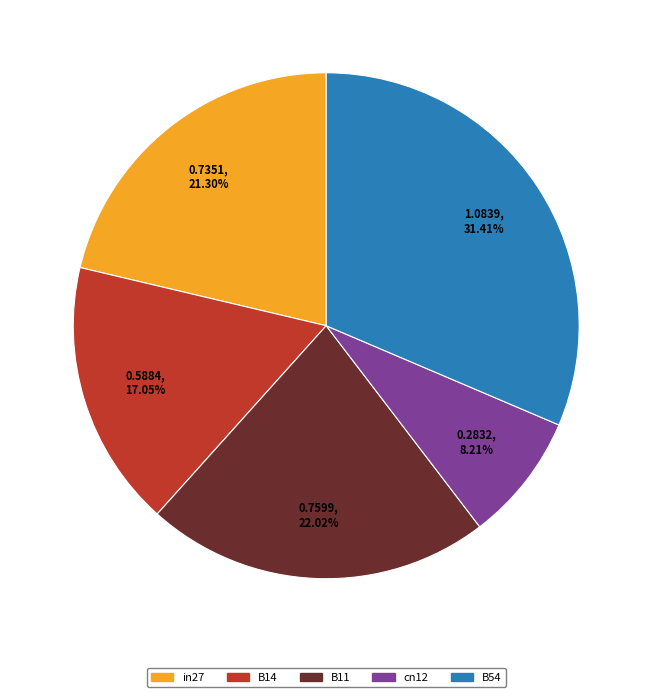

The B14 slice represents 31% of the pie. True or false?

False